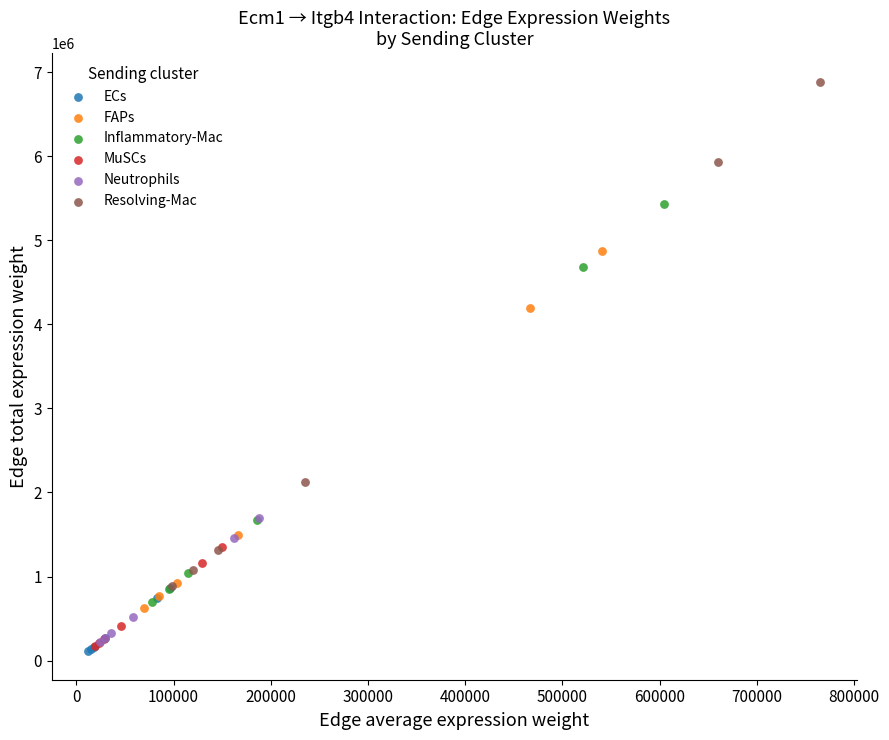

Which series has the largest Y range (max minus min)?

Resolving-Mac